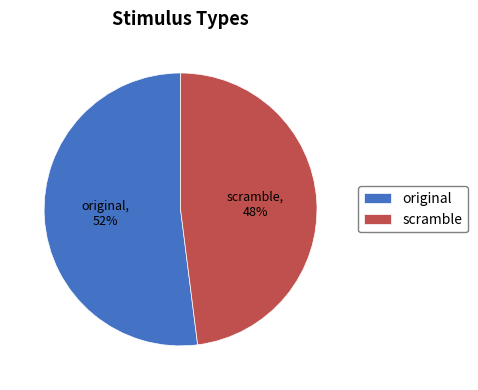

Approximately how many times larger is the value at scramble compared to original?

0.9